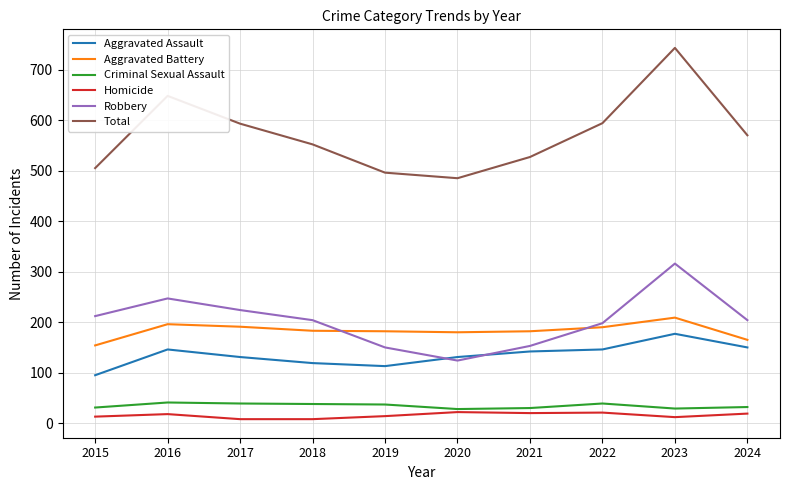

Which series has the largest total across all categories?

Total